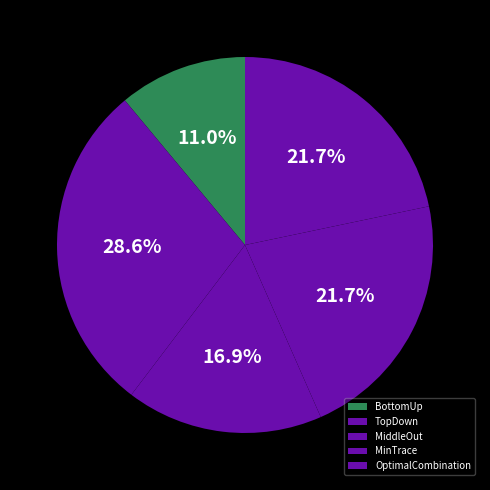

What percentage do MinTrace and BottomUp together represent?

32.7%